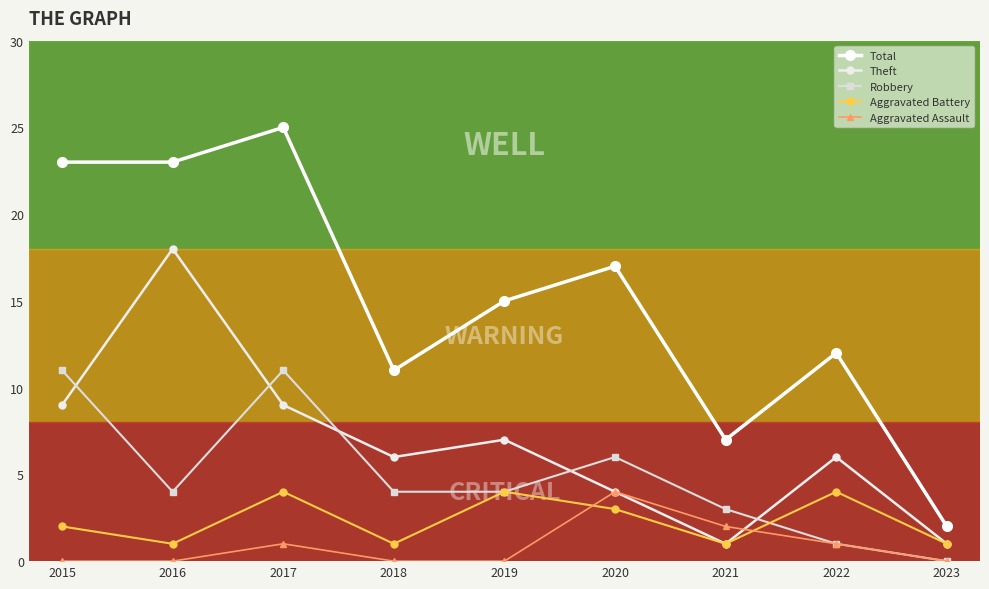

True or false: Total and Theft cross at least once.

False